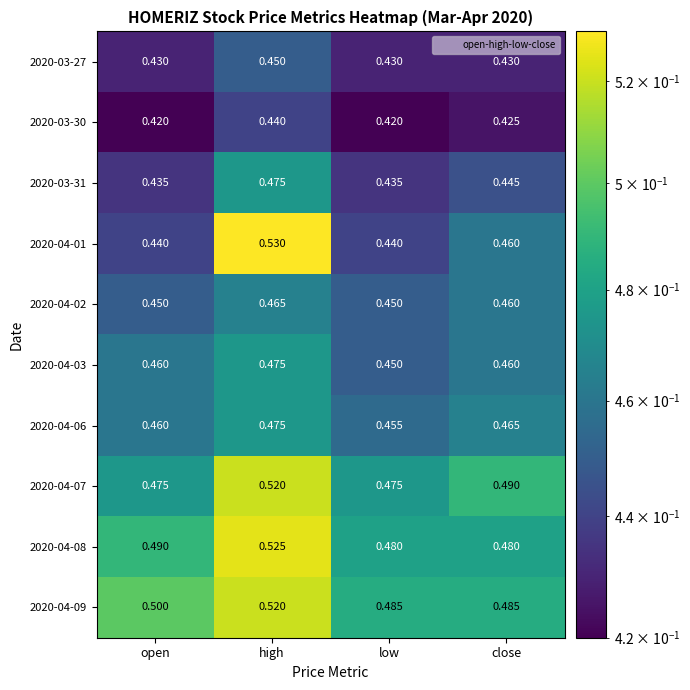

Which category has the highest value in the 2020-04-07 series?

high